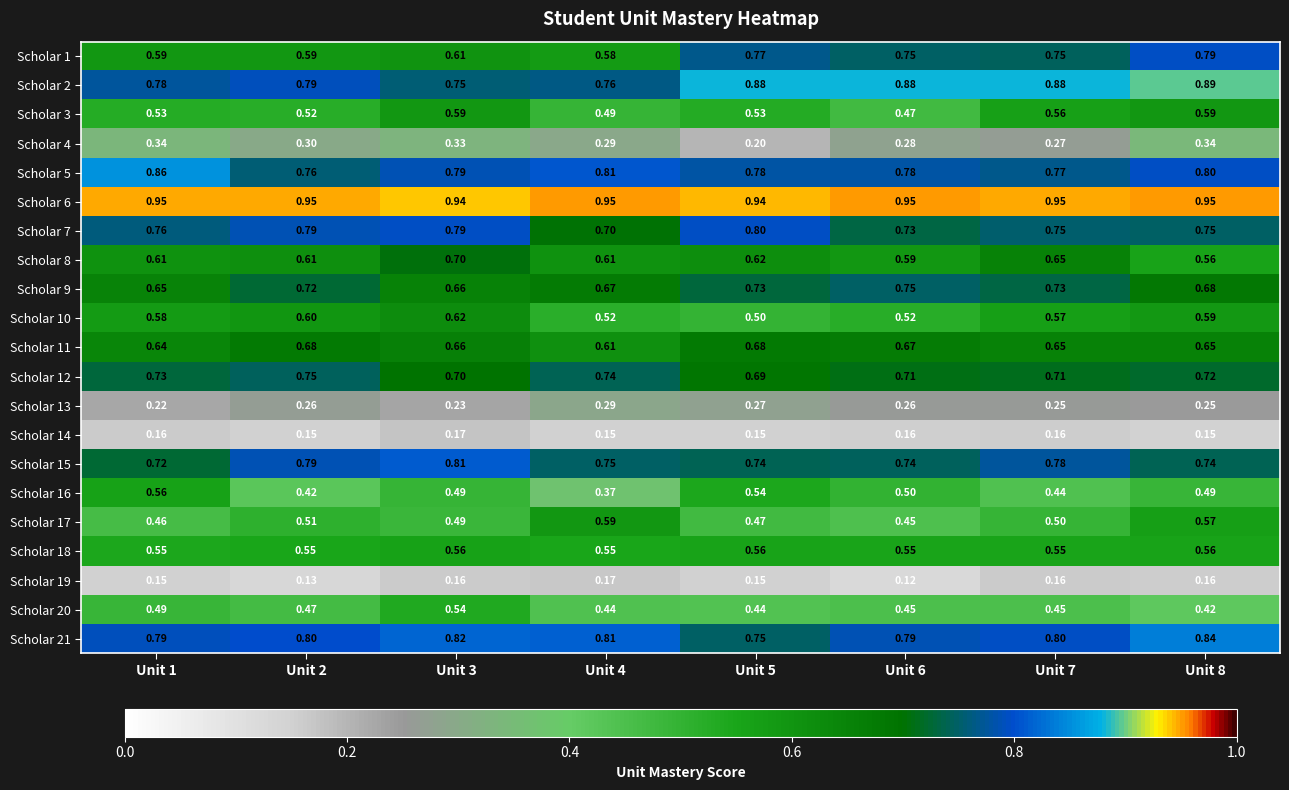

Is the value of Scholar 15 at Unit 3 greater than the value of Scholar 7 at Unit 2?

Yes